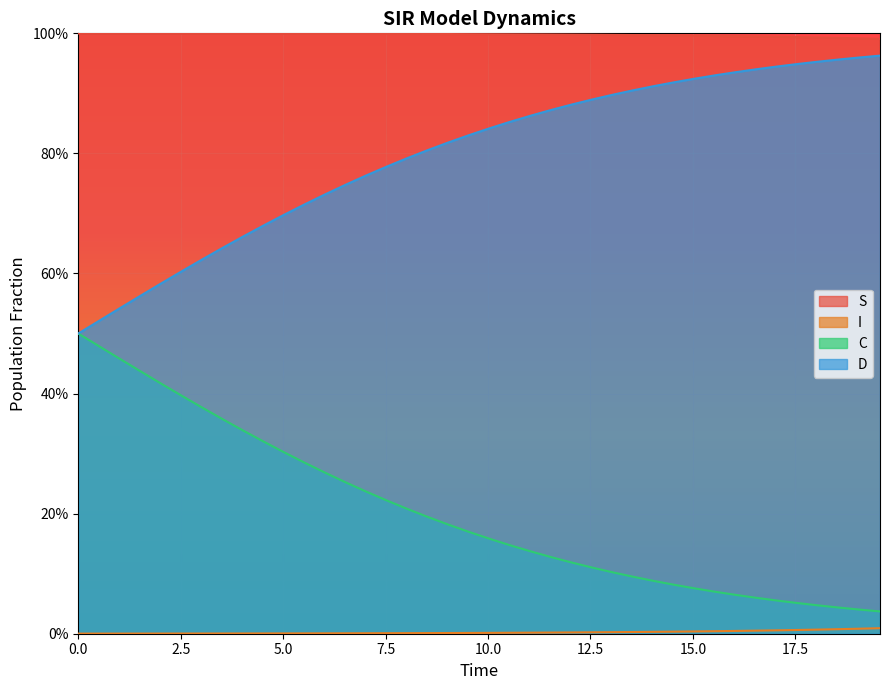

Does the chart display data point markers on the line(s)?

No